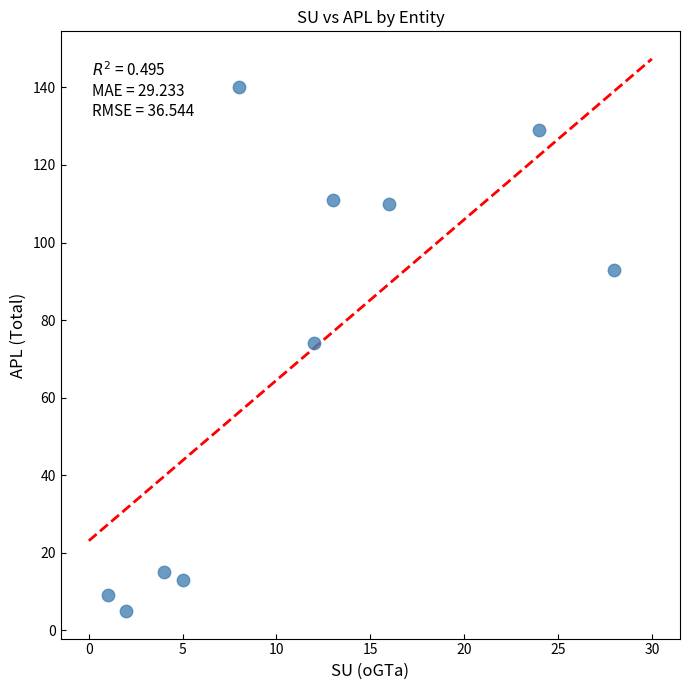

What Y value in the scatter plot is closest to 72?

74